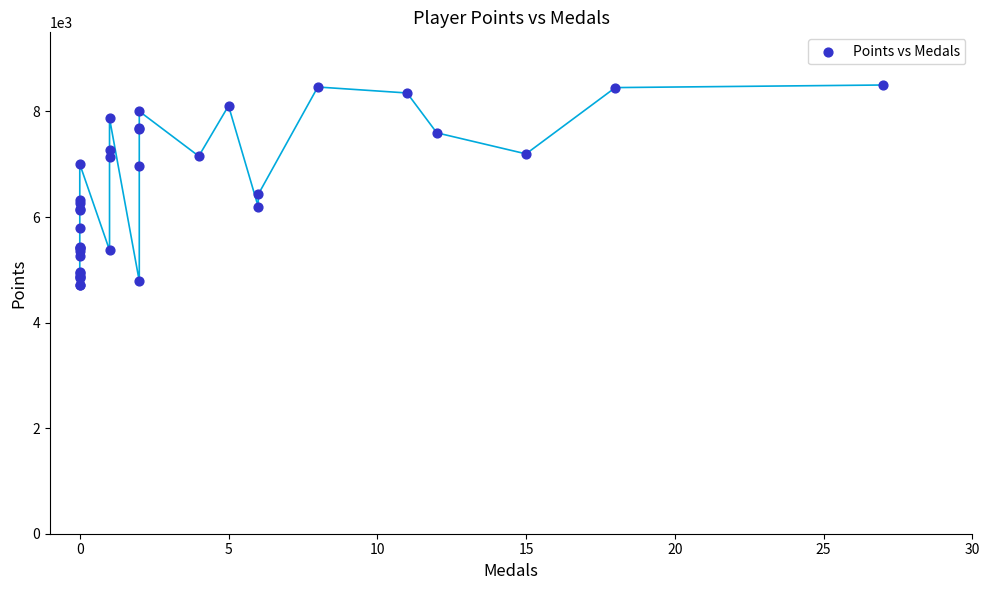

What Y value in the scatter plot is closest to 6603?

6430